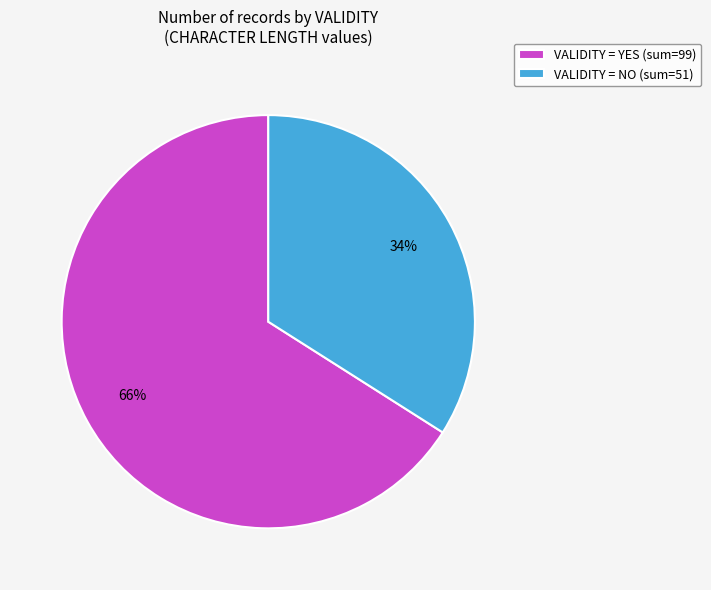

How many slices are in this pie chart?

2